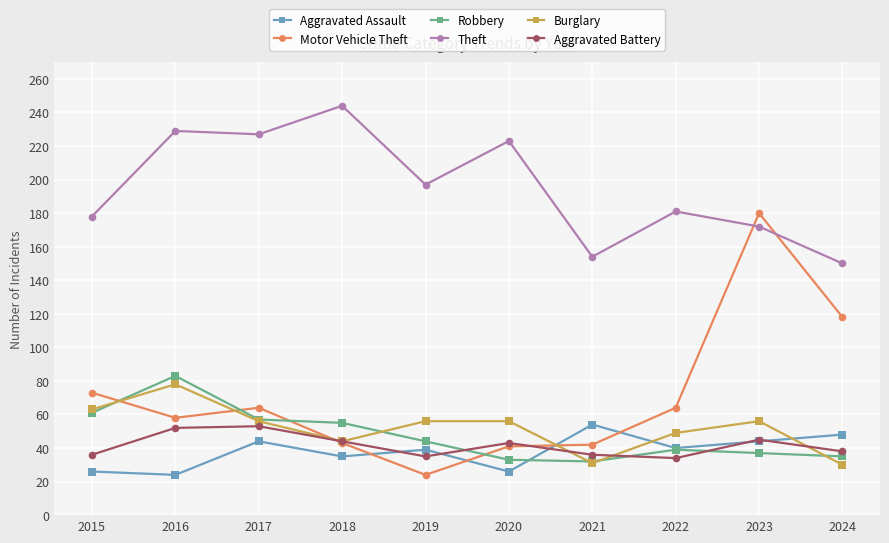

At which category does the chart reach its peak across all series?

2018